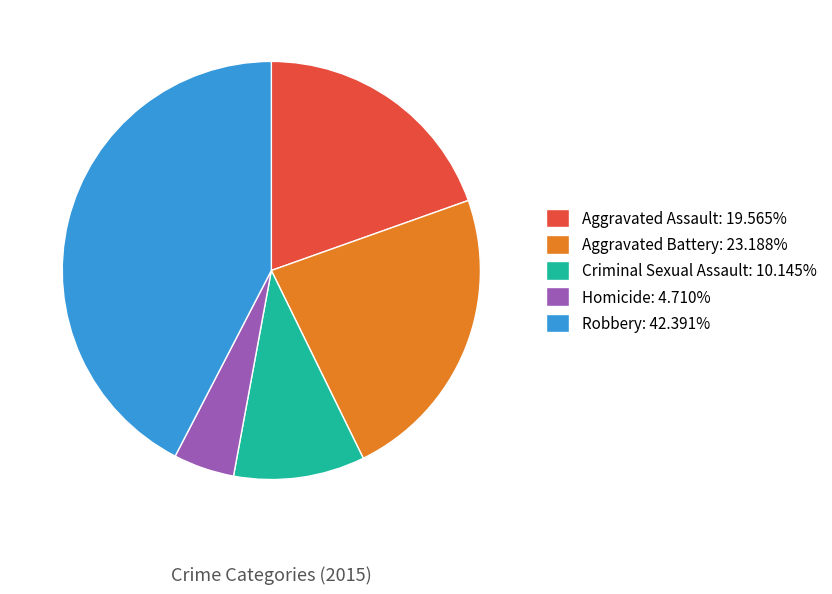

How many slices are in this pie chart?

5